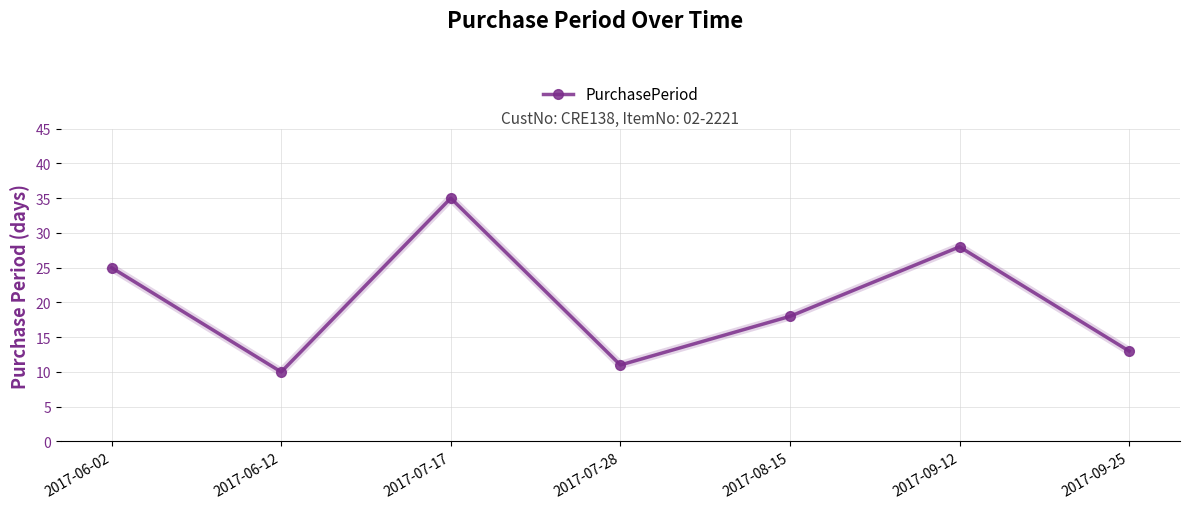

List the labels in order of value, smallest first.

2017-06-12, 2017-07-28, 2017-09-25, 2017-08-15, 2017-06-02, 2017-09-12, 2017-07-17